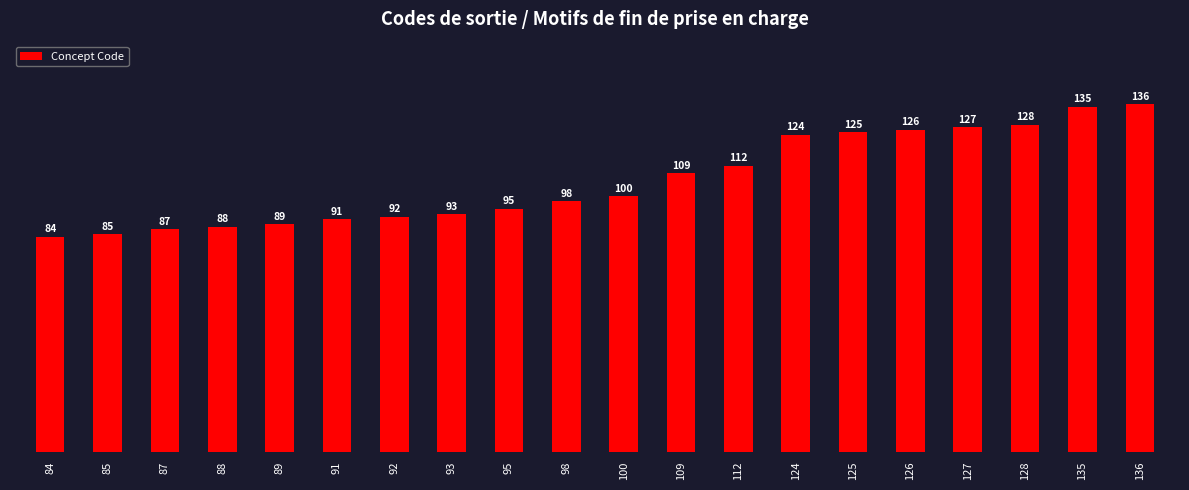

Count the number of data series in this chart.

1